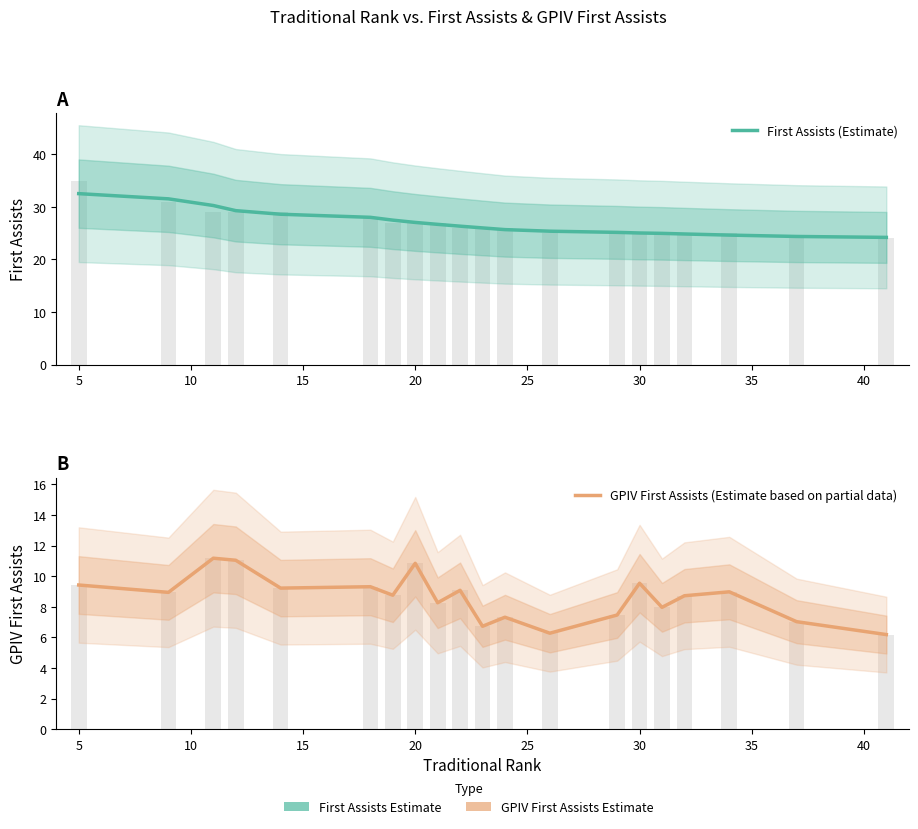

What is the difference between the GPIV First Assists (Estimate based on partial data) values at 30 and 35?

2.1